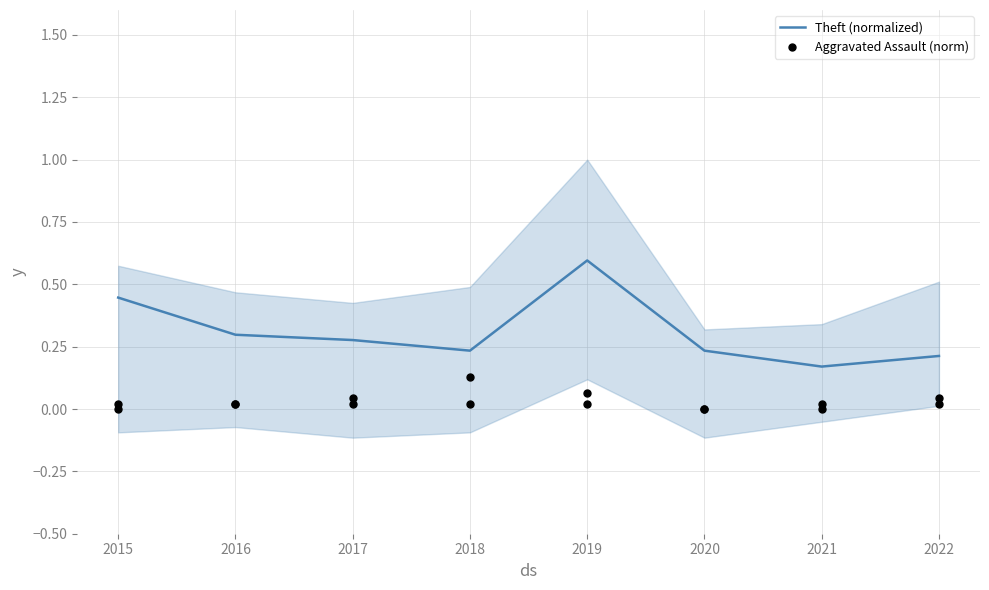

Which series has the largest total across all categories?

Theft (normalized)